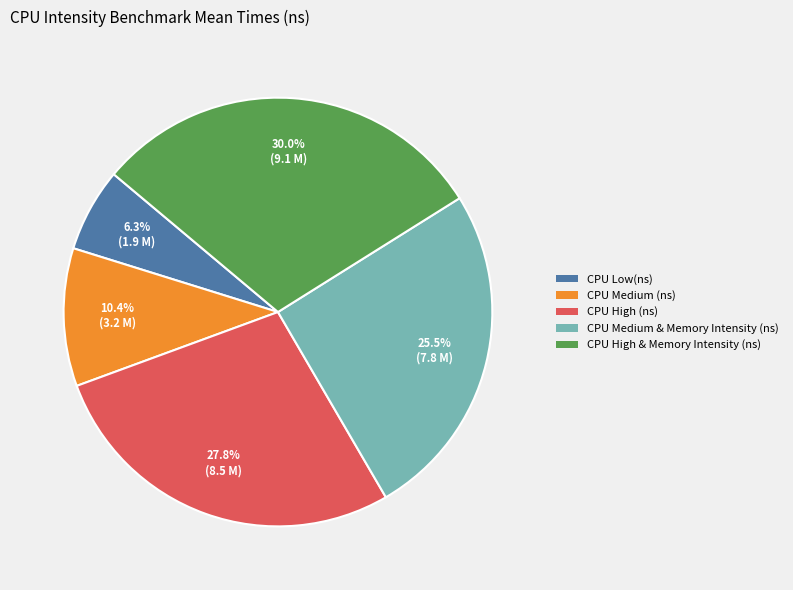

Which slice is the smallest?

CPU Low(ns)